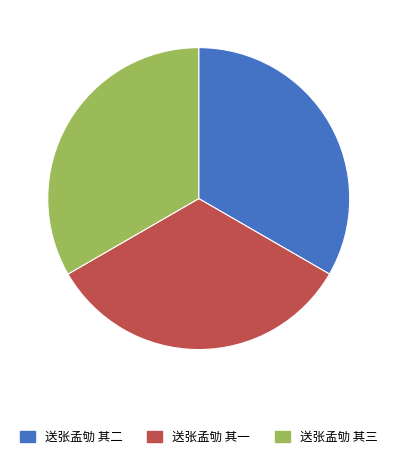

Is the sum of 送张孟劬 其二 and 送张孟劬 其一 greater than half?

Yes